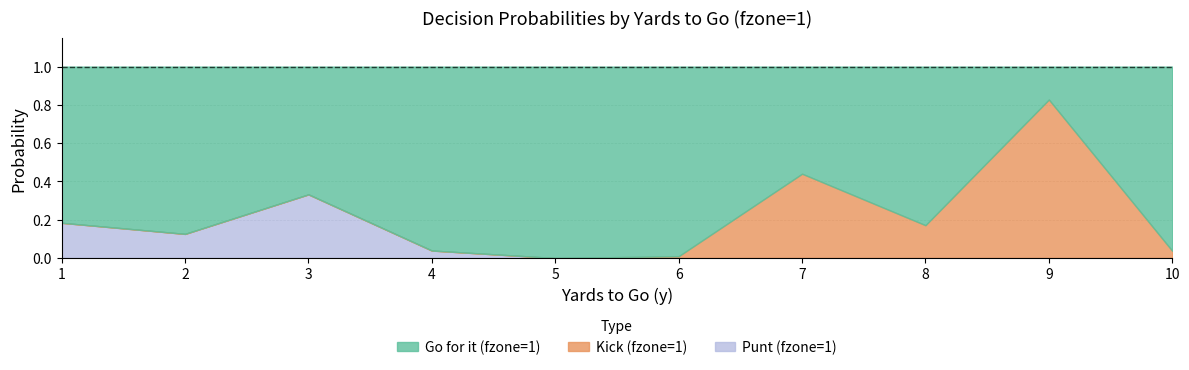

What is the greatest value displayed?

0.8